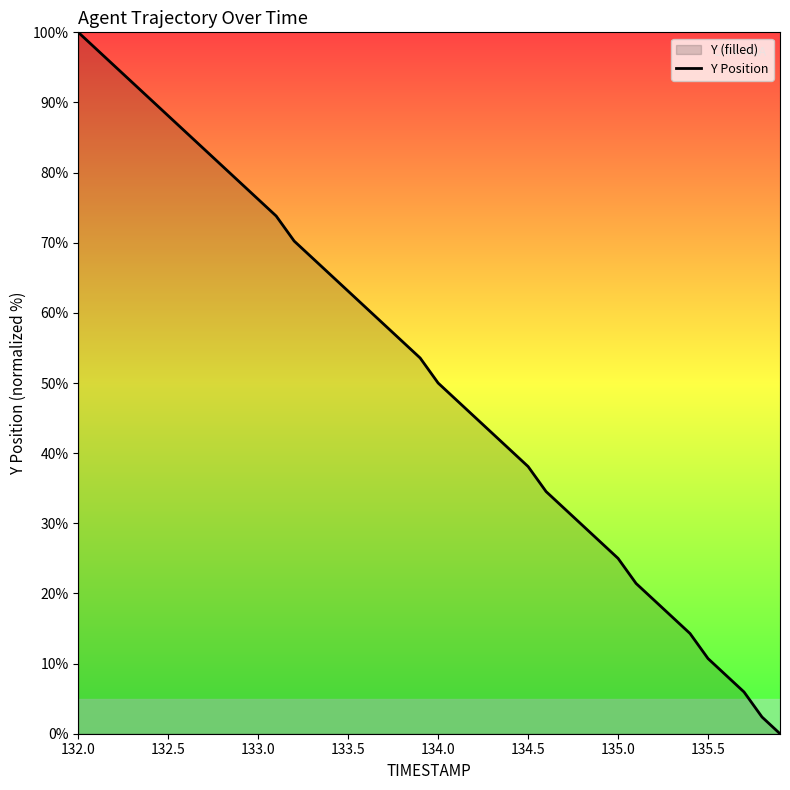

What is the difference between the maximum and minimum values?

100.0